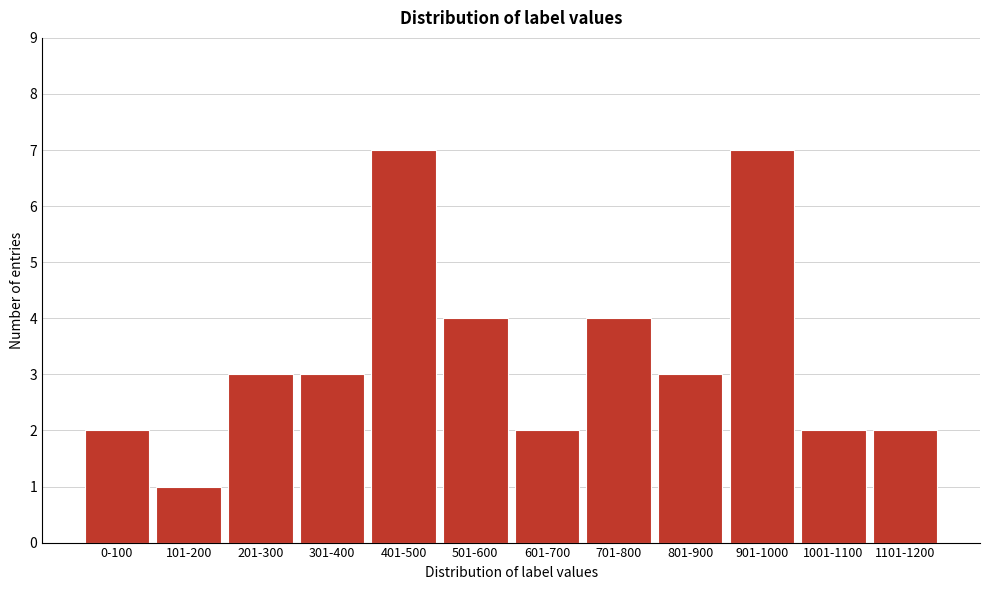

Reading right to left, extract all data points from this chart.

2	2	7	3	4	2	4	7	3	3	1	2